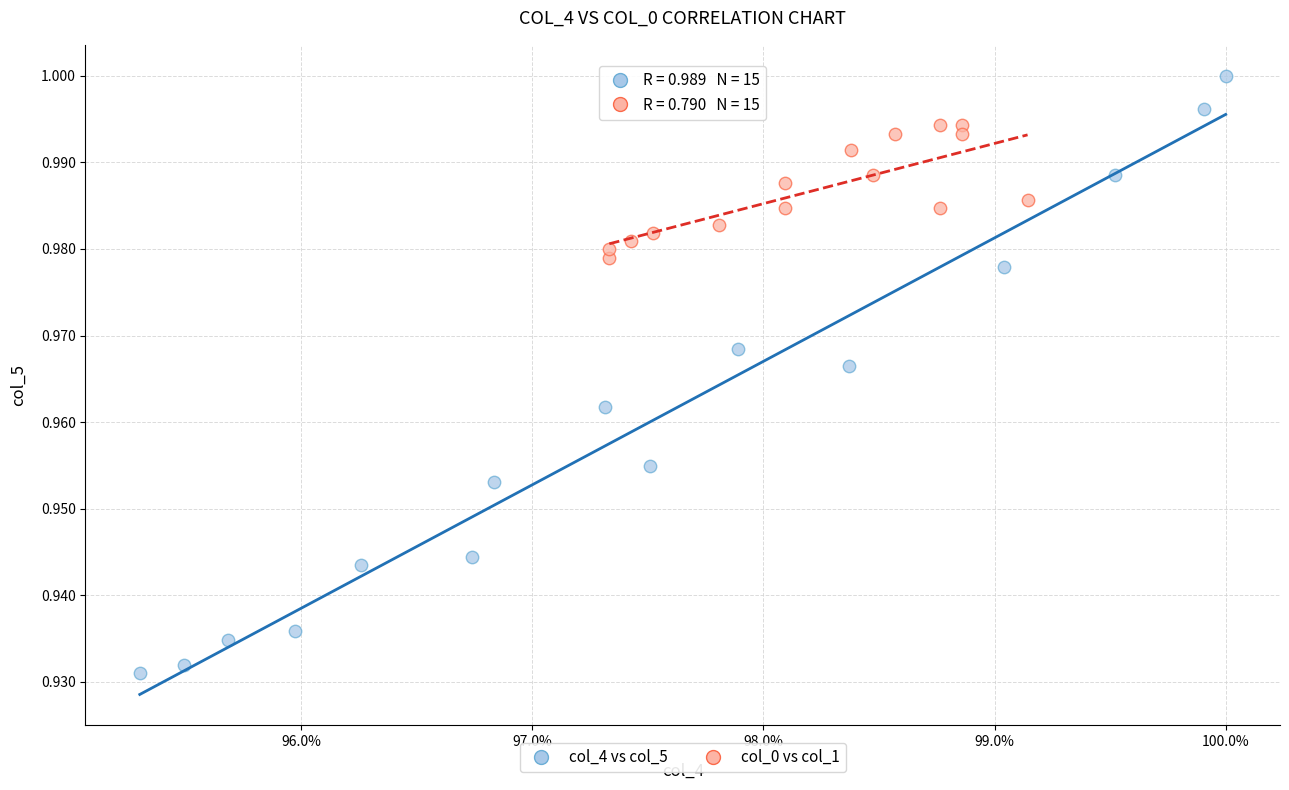

Which series contains the highest Y value?

col_4 vs col_5